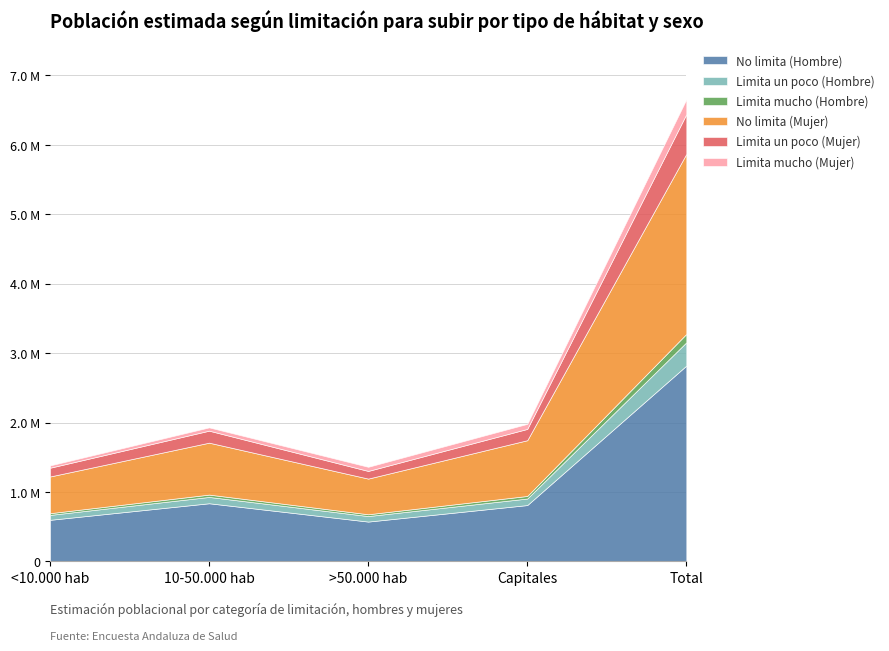

What is the label of the 5th point from the left?

Total